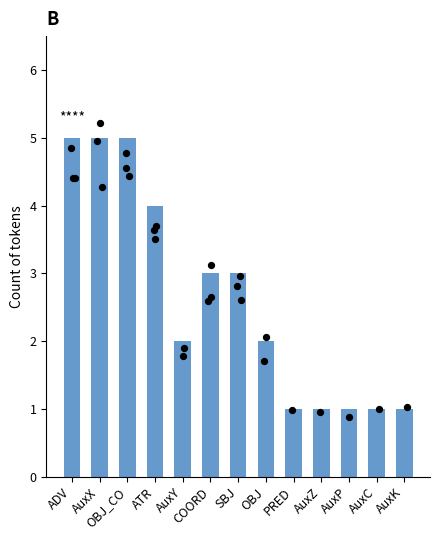

Approximately how many times larger is the value at SBJ compared to COORD?

1.0